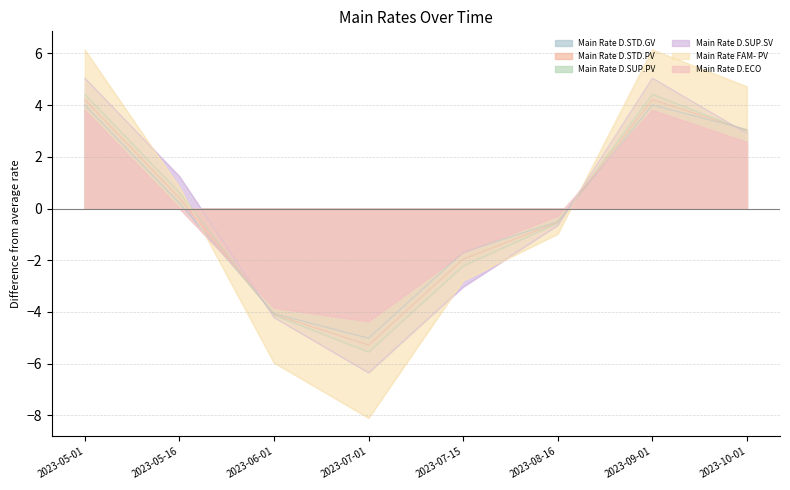

True or false: Main Rate D.SUP.SV has more than 2 interior local peaks.

False